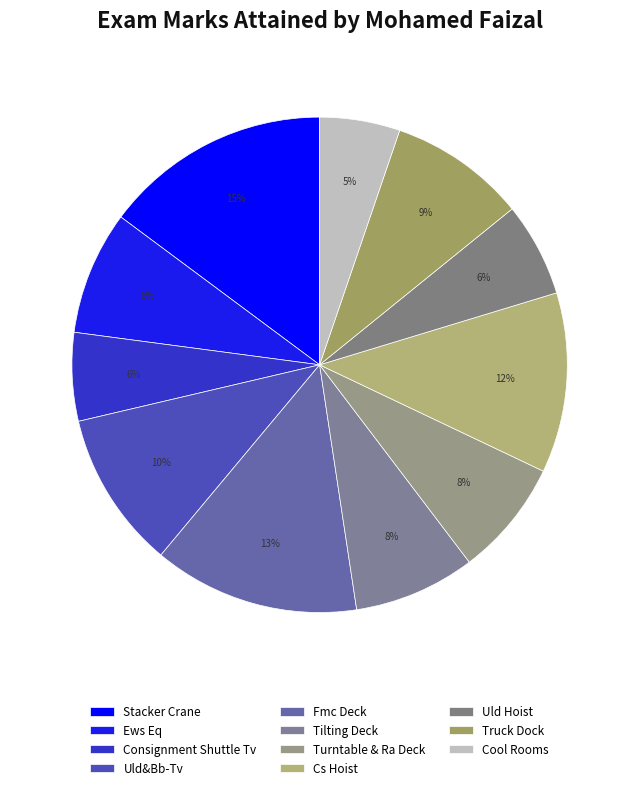

How many slices are in this pie chart?

11